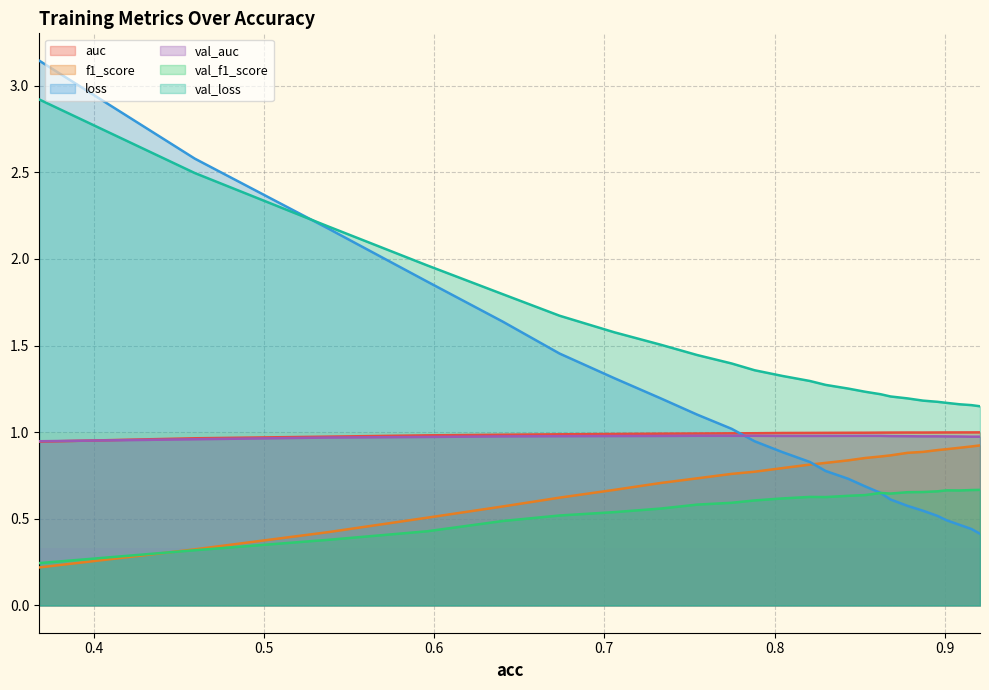

Which series has the largest total across all categories?

val_loss